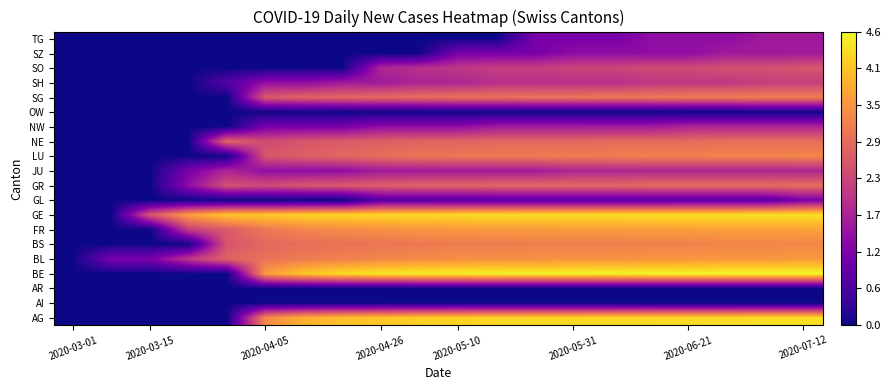

Reading right to left, transcribe all the data shown in this chart.

AG: 4.4	4.4	4.3	4.3	4.3	4.3	4.3	4.3	4.3	4.2	4.2	4.1	4.0	3.8	3.3	0.0	0.0	0.0	0.0	0.0
AI: 0.0	0.0	0.0	0.0	0.0	0.0	0.0	0.0	0.0	0.0	0.0	0.0	0.0	0.0	0.0	0.0	0.0	0.0	0.0	0.0
AR: 0.0	0.0	0.0	0.0	0.0	0.0	0.0	0.0	0.0	0.0	0.0	0.0	0.0	0.0	0.0	0.0	0.0	0.0	0.0	0.0
BE: 4.6	4.6	4.6	4.6	4.6	4.6	4.6	4.6	4.6	4.5	4.5	4.5	4.3	4.1	3.6	0.0	0.0	0.0	0.0	0.0
BL: 3.6	3.5	3.5	3.5	3.5	3.5	3.5	3.4	3.4	3.4	3.4	3.3	3.2	3.1	3.0	2.8	2.1	1.1	1.1	0.0
BS: 3.3	3.3	3.3	3.2	3.2	3.2	3.2	3.2	3.1	3.1	3.1	3.0	3.0	2.9	2.8	2.6	0.0	0.0	0.0	0.0
FR: 3.7	3.6	3.6	3.6	3.6	3.6	3.6	3.6	3.6	3.5	3.5	3.4	3.4	3.3	3.1	2.6	2.2	0.0	0.0	0.0
GE: 4.4	4.4	4.4	4.4	4.4	4.4	4.4	4.4	4.3	4.3	4.3	4.3	4.3	4.2	4.1	4.1	3.6	2.6	0.0	0.0
GL: 1.1	0.7	0.7	0.7	0.7	0.7	0.7	0.7	0.7	0.7	0.7	0.7	0.0	0.0	0.0	0.0	0.0	0.0	0.0	0.0
GR: 2.9	2.9	2.9	2.9	2.9	2.8	2.8	2.8	2.8	2.8	2.8	2.7	2.6	2.6	2.4	2.5	1.4	0.0	0.0	0.0
JU: 1.8	1.8	1.8	1.8	1.8	1.8	1.8	1.6	1.6	1.6	1.6	1.6	1.4	1.4	1.4	1.8	1.1	0.0	0.0	0.0
LU: 3.3	3.3	3.3	3.2	3.2	3.2	3.2	3.1	3.1	3.1	3.0	2.9	2.8	2.7	2.6	0.0	0.0	0.0	0.0	0.0
NE: 2.9	2.9	2.9	2.9	2.9	2.9	2.8	2.8	2.8	2.8	2.8	2.7	2.6	2.6	2.4	2.8	0.0	0.0	0.0	0.0
NW: 1.8	1.8	1.8	1.8	1.6	1.6	1.6	1.6	1.6	1.4	1.4	1.4	1.1	1.1	1.1	0.0	0.0	0.0	0.0	0.0
OW: 0.0	0.0	0.0	0.0	0.0	0.0	0.0	0.0	0.0	0.0	0.0	0.0	0.0	0.0	0.0	0.0	0.0	0.0	0.0	0.0
SG: 3.2	3.2	3.1	3.1	3.1	3.1	3.0	3.0	3.0	3.0	2.9	2.9	2.8	2.8	2.6	0.0	0.0	0.0	0.0	0.0
SH: 2.2	2.2	2.1	2.1	2.1	1.9	1.9	1.9	1.9	1.8	1.8	1.6	1.6	1.4	1.4	0.7	0.0	0.0	0.0	0.0
SO: 2.6	2.5	2.5	2.4	2.4	2.3	2.3	2.2	2.2	2.1	1.9	1.8	0.0	0.0	0.0	0.0	0.0	0.0	0.0	0.0
SZ: 1.6	1.6	1.6	1.4	1.4	1.4	1.4	1.1	1.1	1.1	0.0	0.0	0.0	0.0	0.0	0.0	0.0	0.0	0.0	0.0
TG: 1.6	1.6	1.4	1.4	1.4	1.1	1.1	1.1	0.0	0.0	0.0	0.0	0.0	0.0	0.0	0.0	0.0	0.0	0.0	0.0